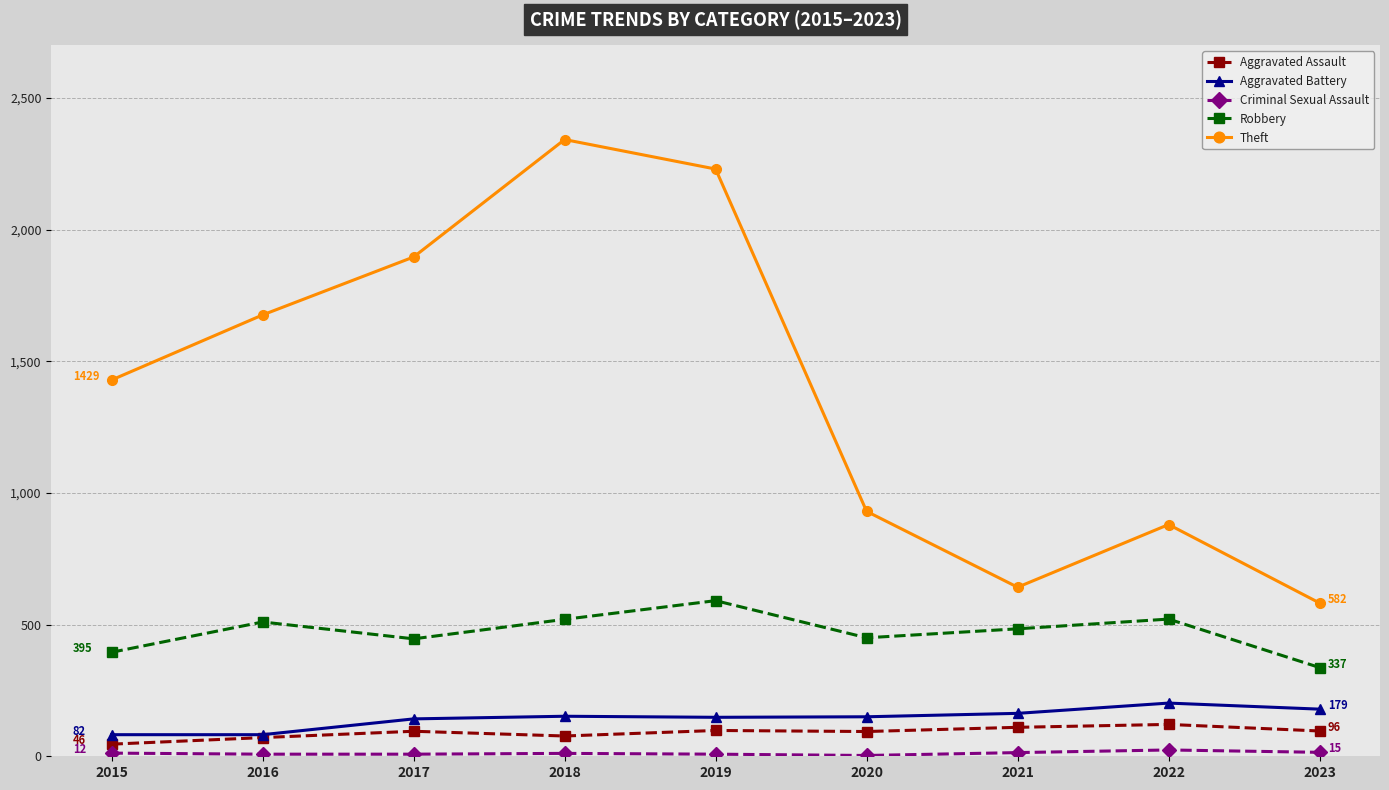

Is it true that Aggravated Assault equals 110 at 2021?

True